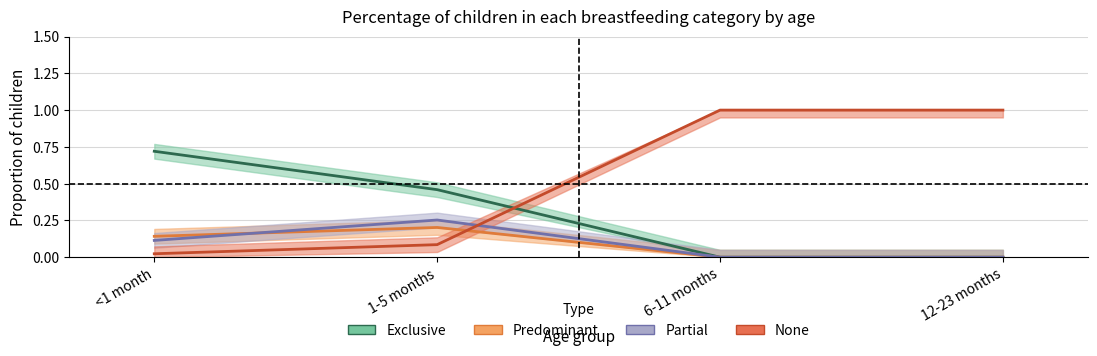

How many positive values does the Predominant series have?

2